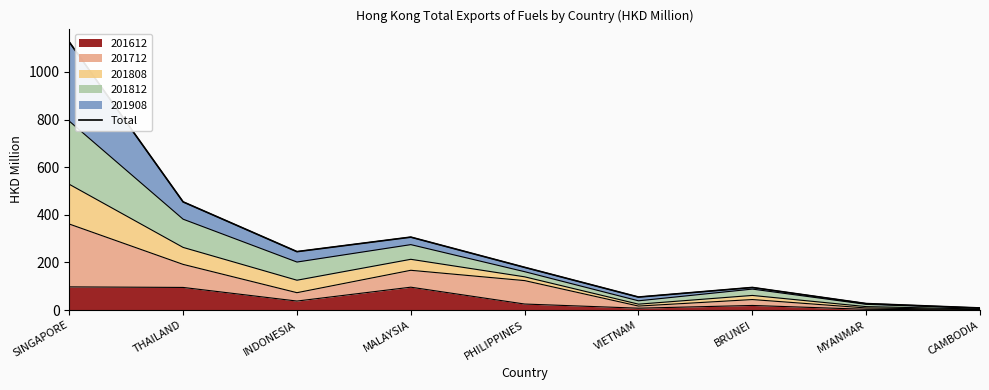

List the labels in order of value, largest first.

SINGAPORE, THAILAND, MALAYSIA, INDONESIA, PHILIPPINES, BRUNEI, VIETNAM, MYANMAR, CAMBODIA